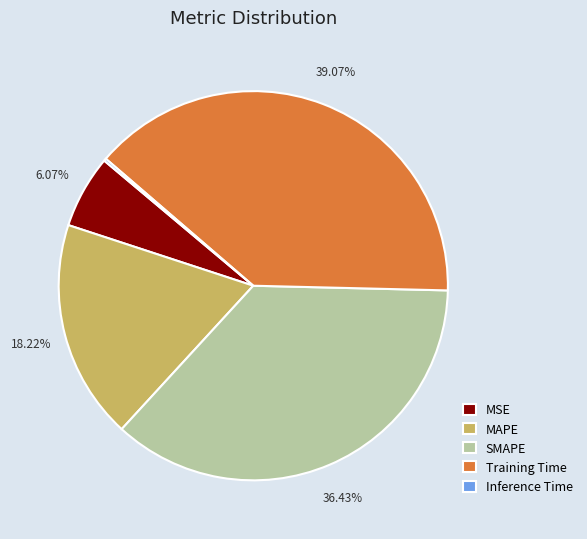

Is there a majority slice in this chart?

No